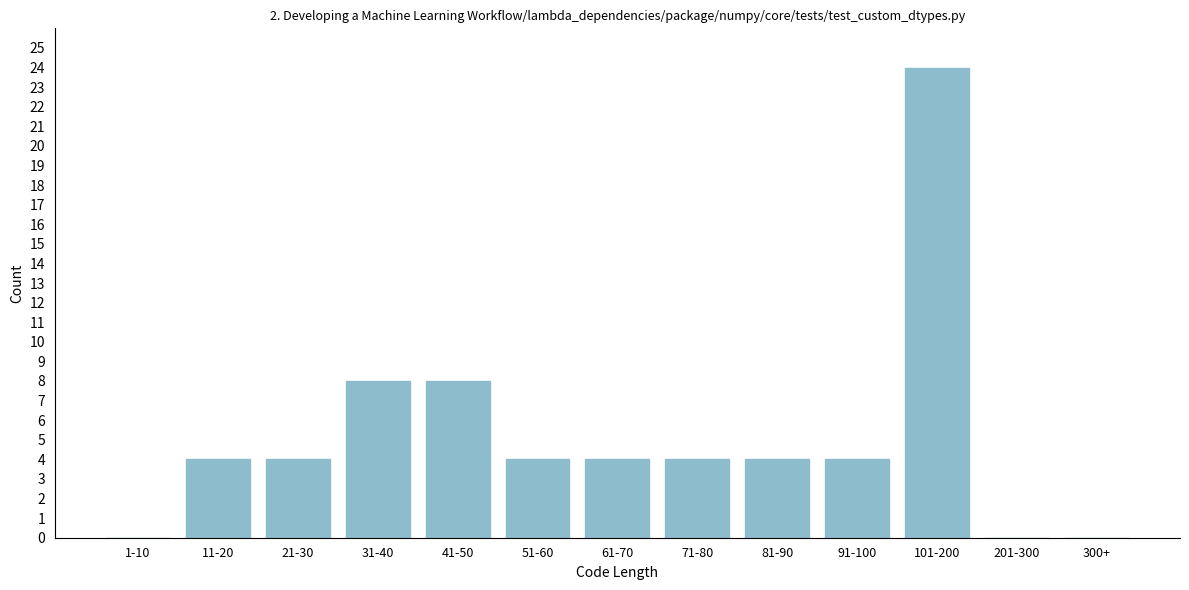

Reading right to left, extract all data points from this chart.

300+=0	201-300=0	101-200=24	91-100=4	81-90=4	71-80=4	61-70=4	51-60=4	41-50=8	31-40=8	21-30=4	11-20=4	1-10=0